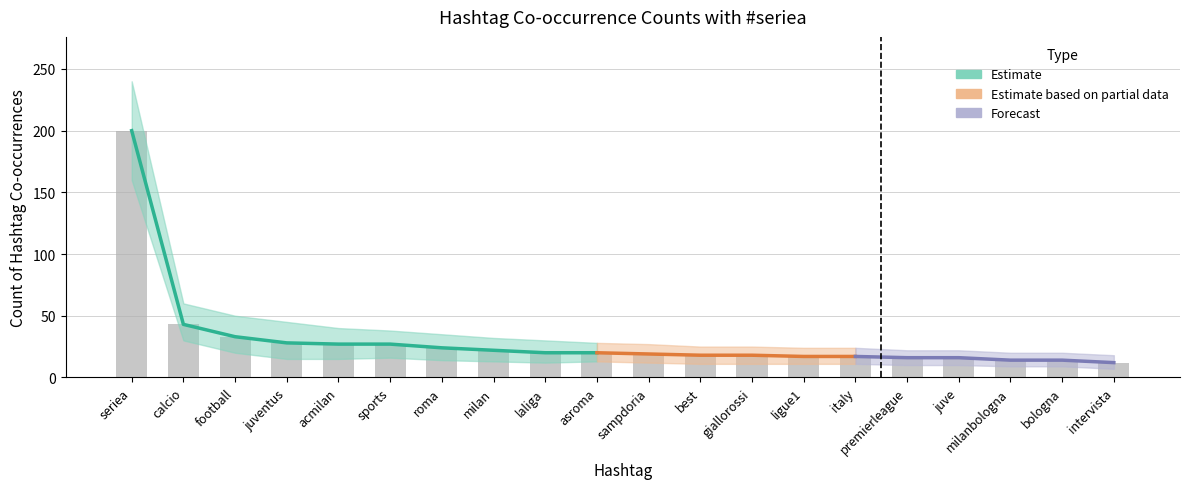

What is the sum of all lower_bound values?

409